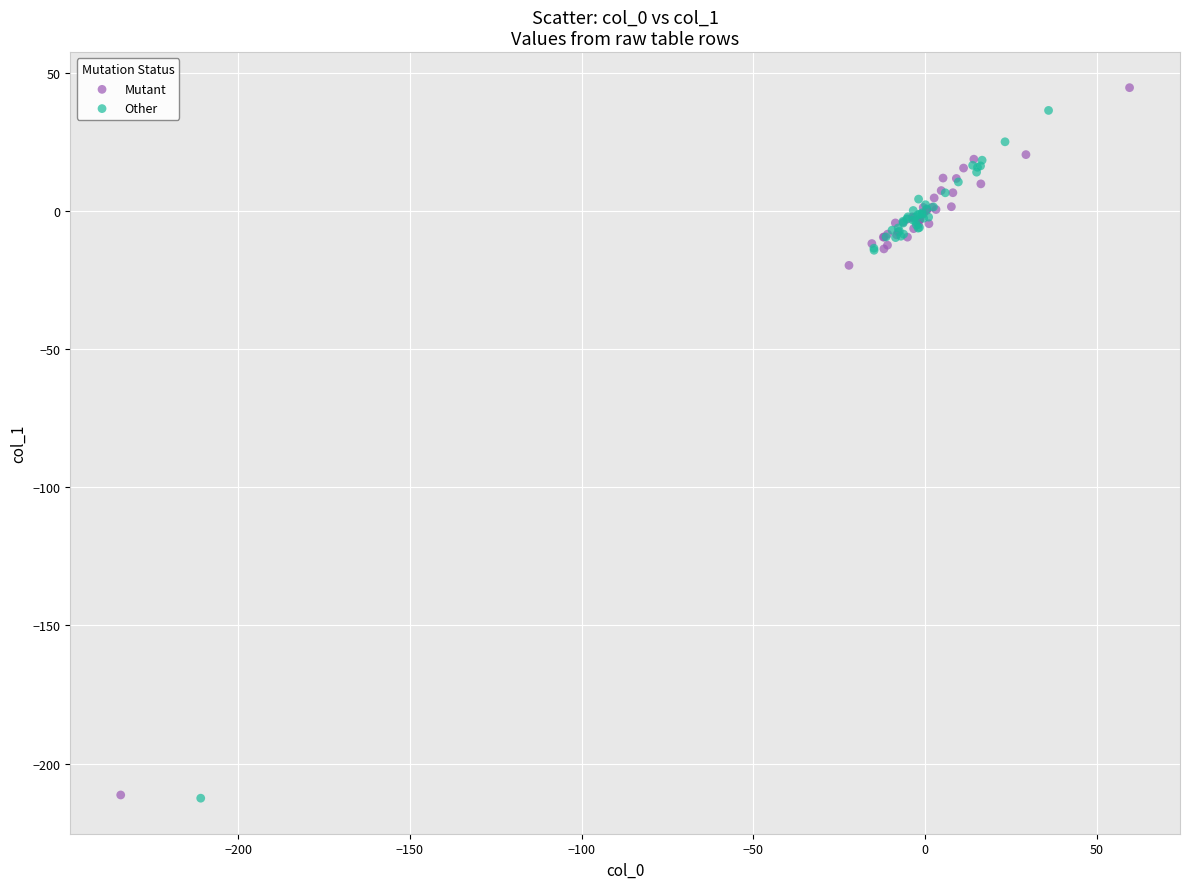

Which series has the widest spread of Y values?

Mutant